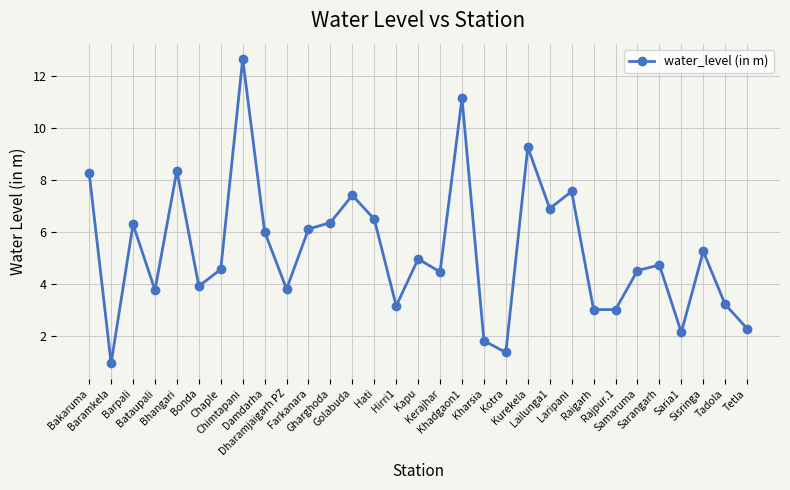

True or false: the data shows 4.5 at Chaple.

True